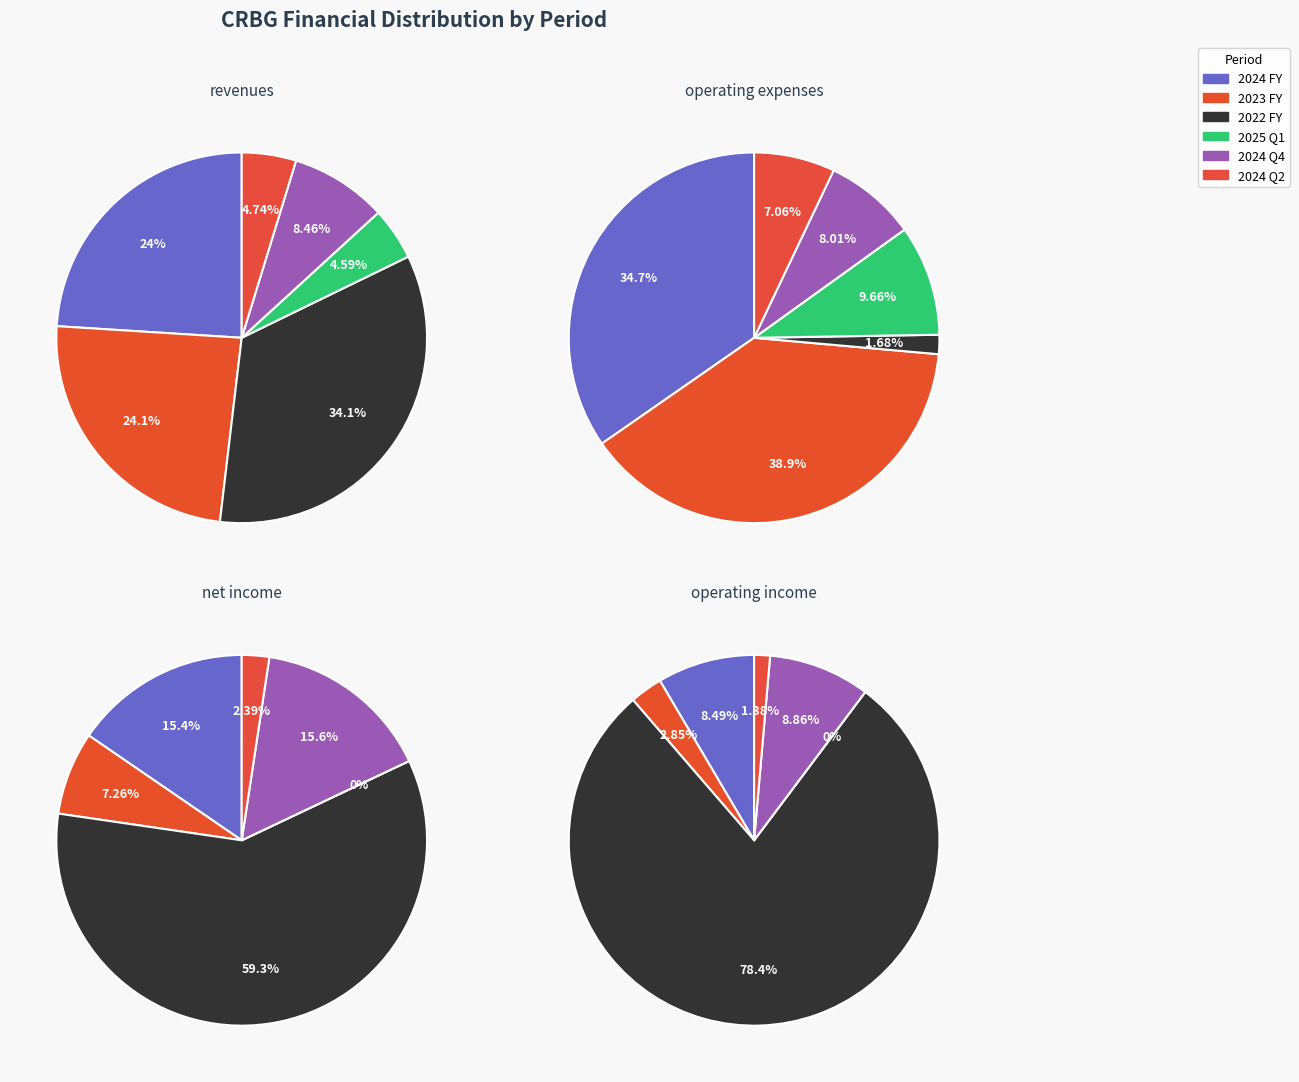

To the nearest percent, what is the average slice percentage?

17%